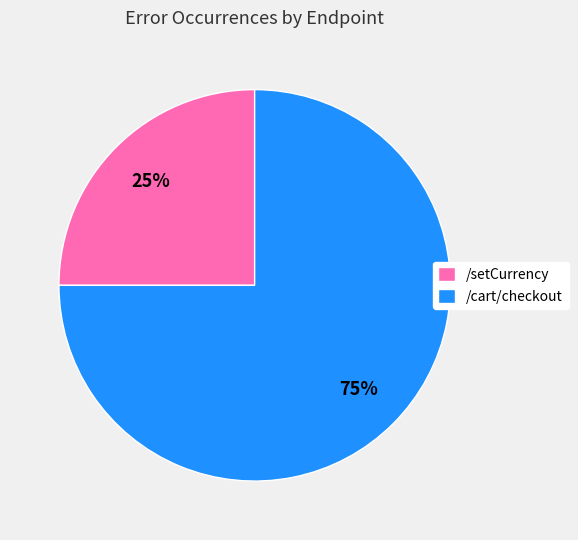

Does /cart/checkout account for over 50% of the chart?

Yes